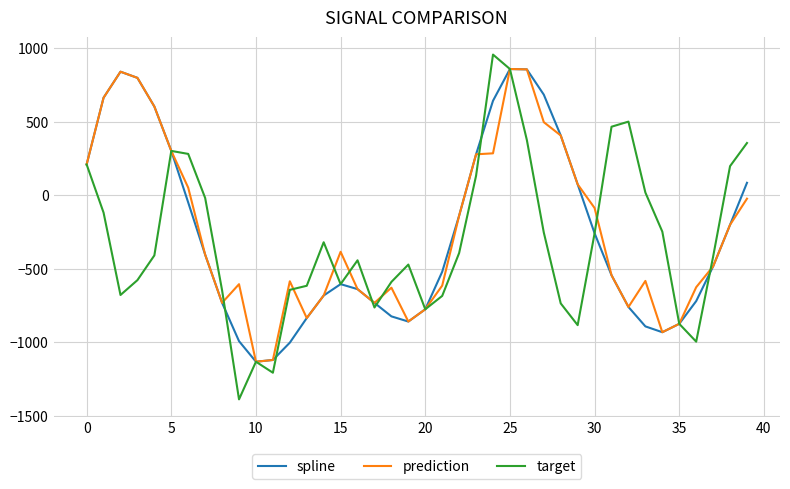

What is the greatest value displayed?

957.7